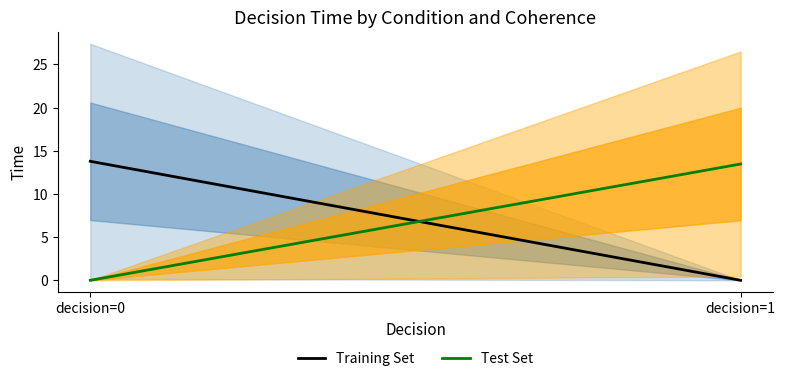

How many data points in Test Set are above 13?

1